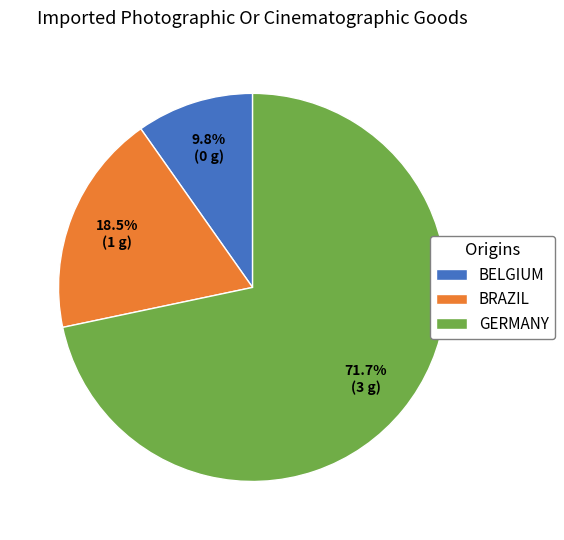

To the nearest percent, what is the average slice percentage?

33%